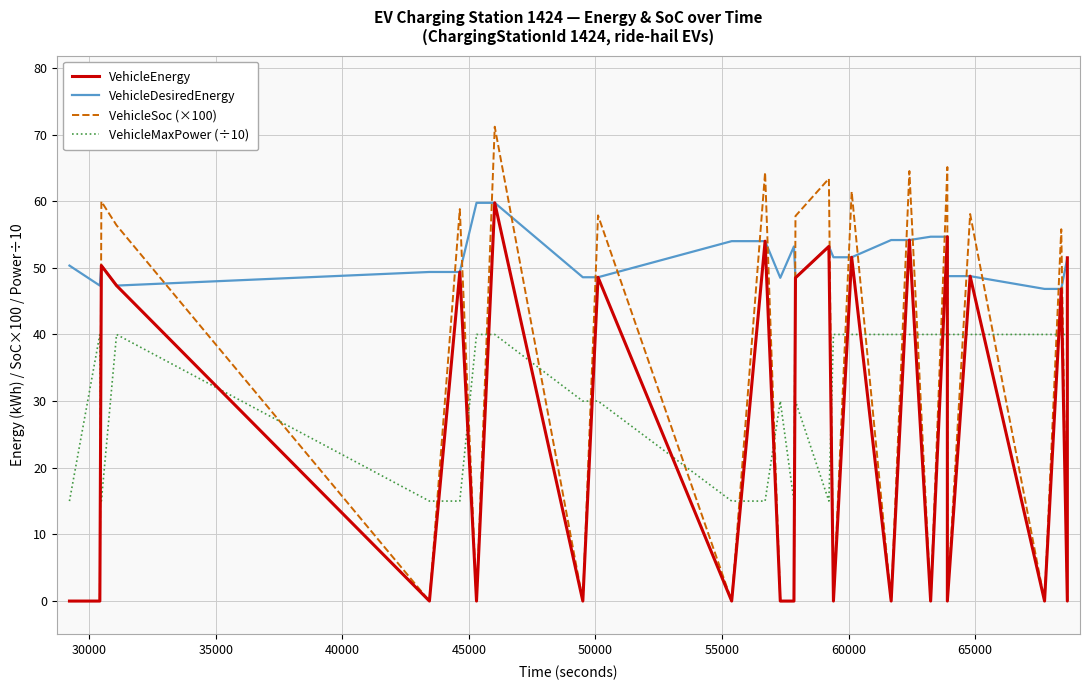

How many VehicleMaxPower (÷10) values are between 15 and 40?

28